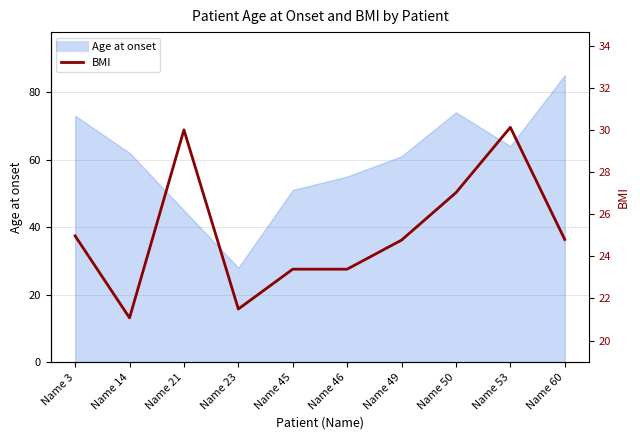

List the labels in order of value, smallest first.

Name 14, Name 23, Name 45, Name 46, Name 49, Name 60, Name 3, Name 50, Name 21, Name 53